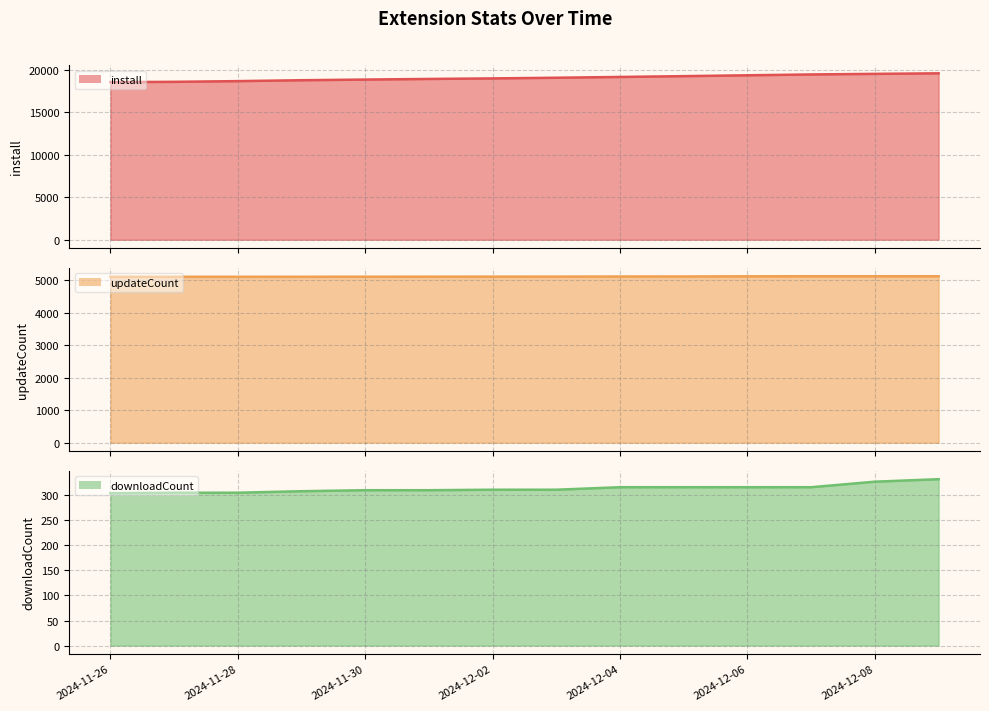

Rank the series by their average value, from highest to lowest.

install (line), updateCount (line), downloadCount (line)